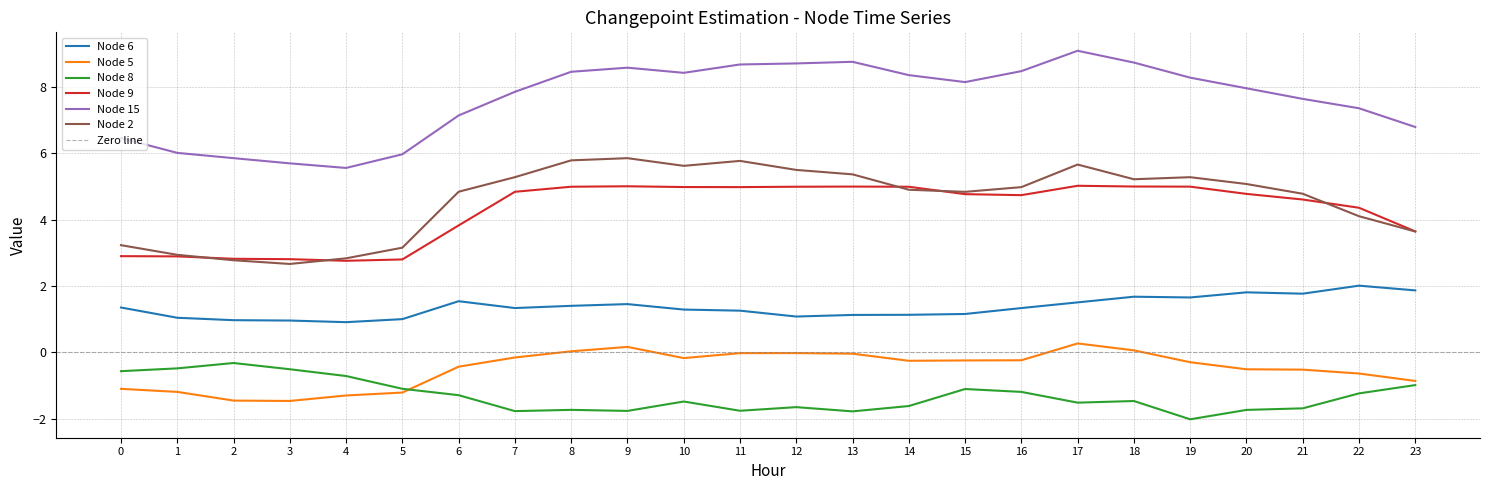

At which label does Node 2 reach its peak?

9